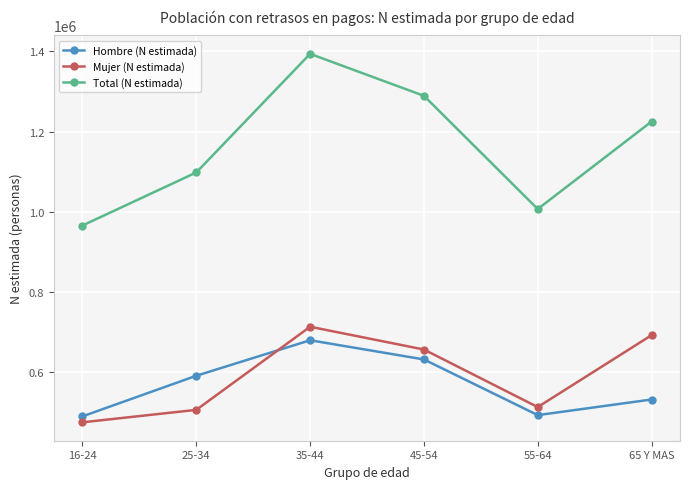

How many interior local peaks does the Mujer (N estimada) series have?

1